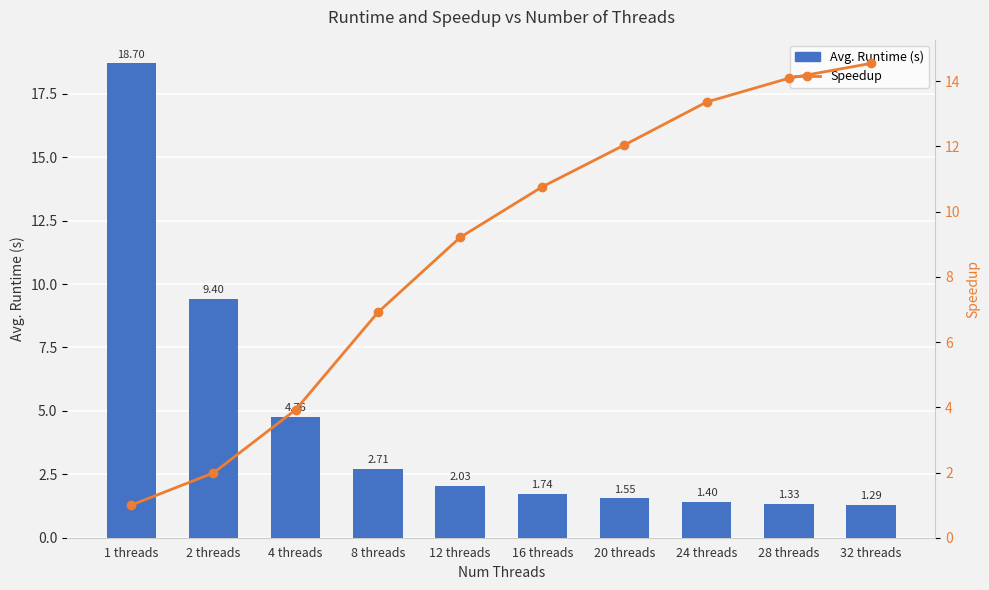

The Speedup series shows 6.5 at 24 threads. True or false?

False